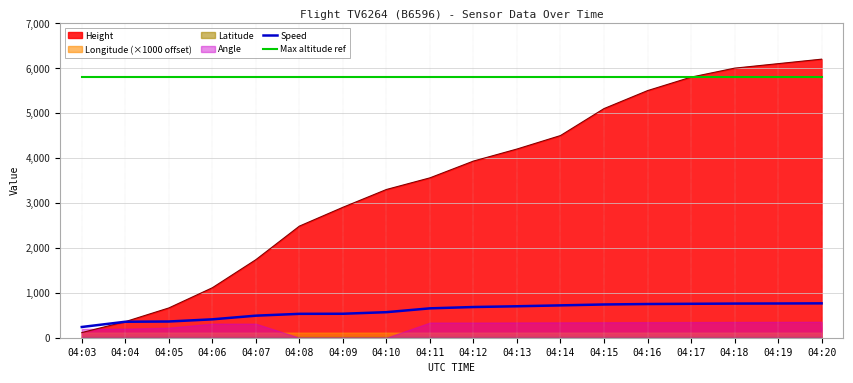

What is the minimum value for Speed?

238.9